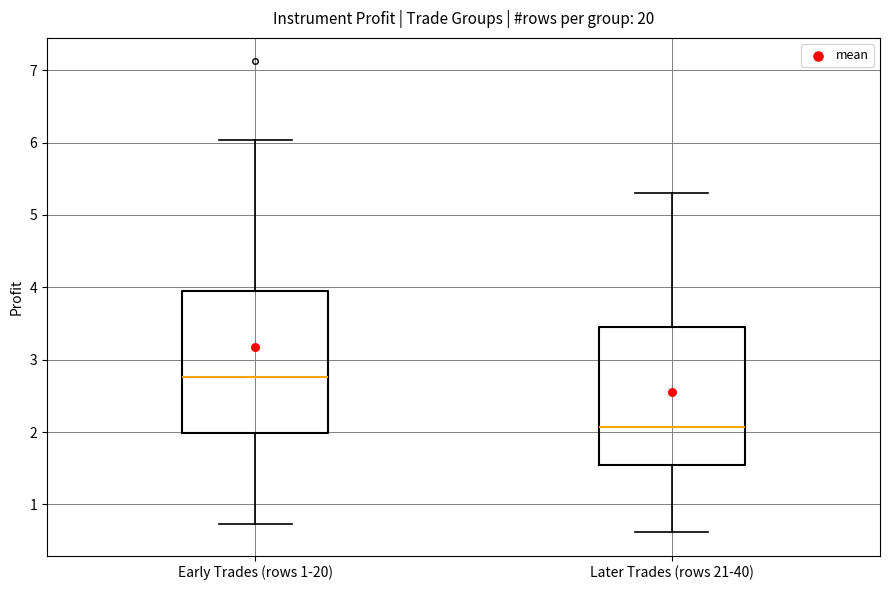

Reading left to right, read every box against the y-axis: the position of its median line, the range the box covers, and the ends of its whiskers. The values are not printed on the chart, so give them approximately, as read against the axis.

Early Trades (rows 1-20): median 2.8, box 2.0 to 3.9, whiskers 0.7 to 6.0
Later Trades (rows 21-40): median 2.1, box 1.5 to 3.5, whiskers 0.6 to 5.3